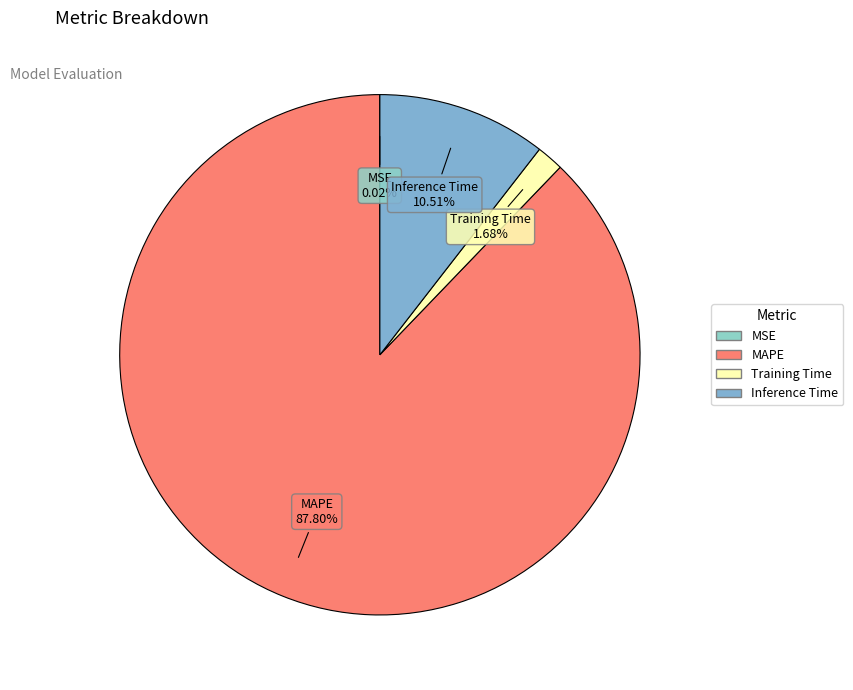

What is the largest slice in the pie chart?

MAPE